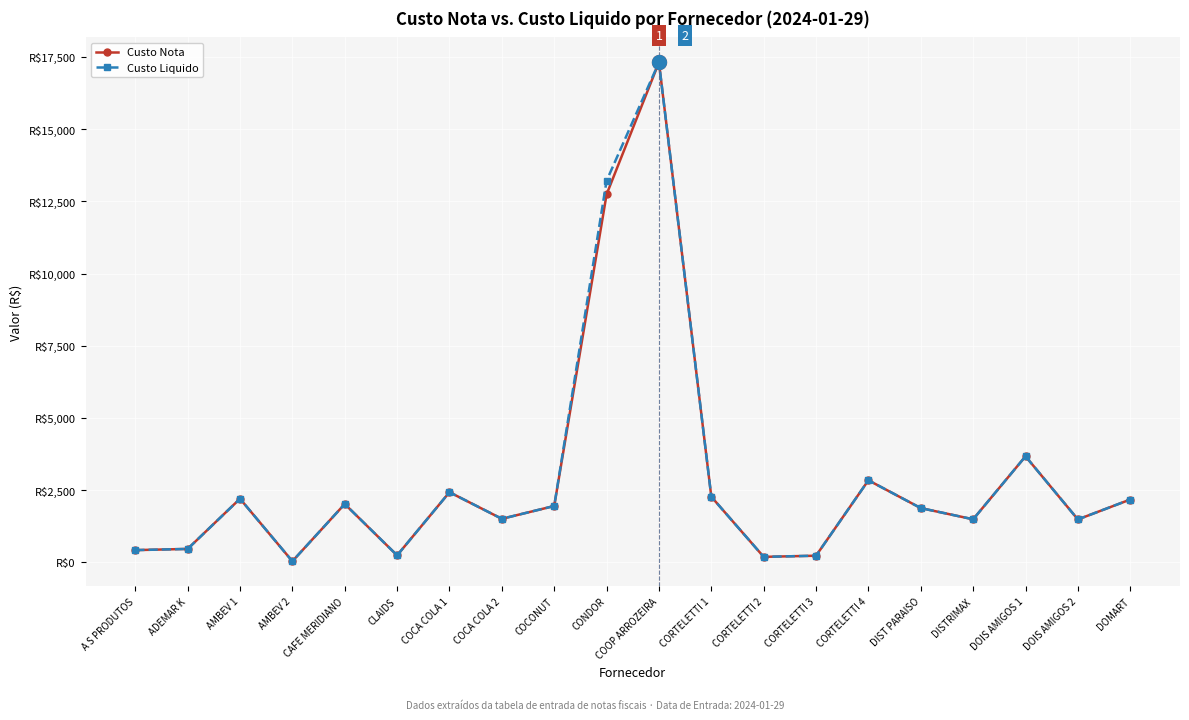

What are all the series names shown in the legend?

Custo Nota, Custo Liquido